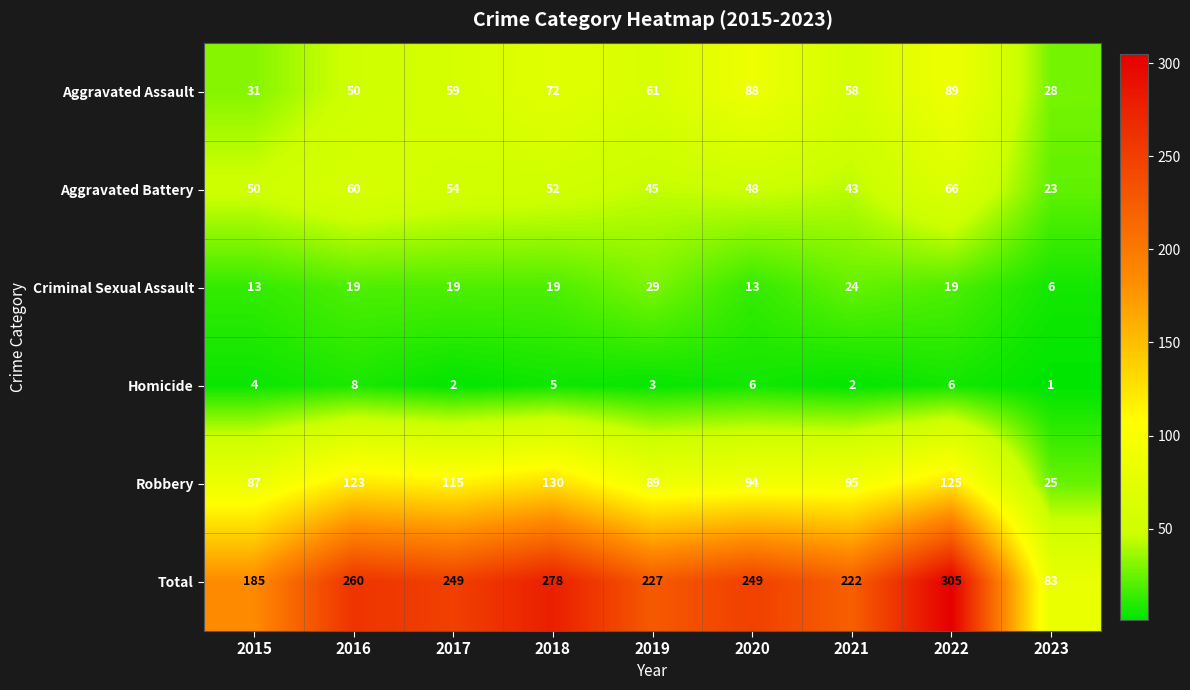

List the series in order of their peak value, lowest first.

Homicide, Criminal Sexual Assault, Aggravated Battery, Aggravated Assault, Robbery, Total